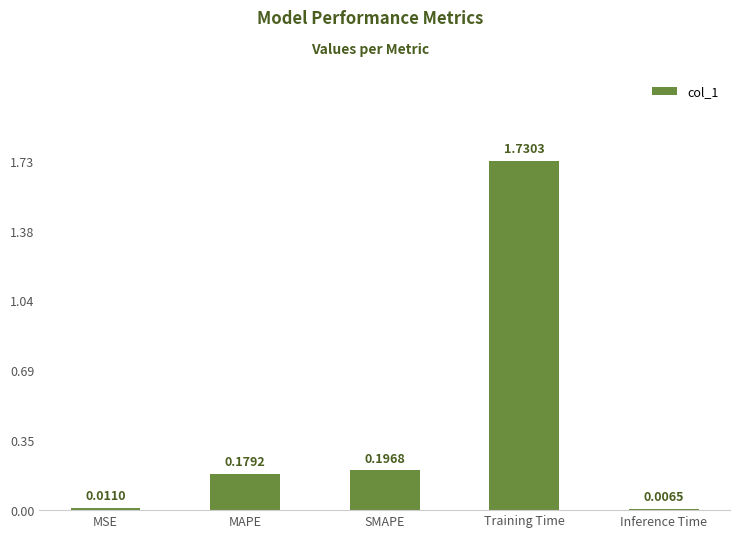

How many data points does each series have?

5